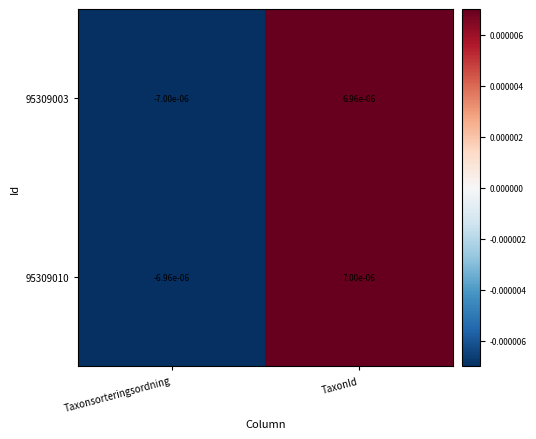

At which label is 95309010 closest to 0?

Taxonsorteringsordning